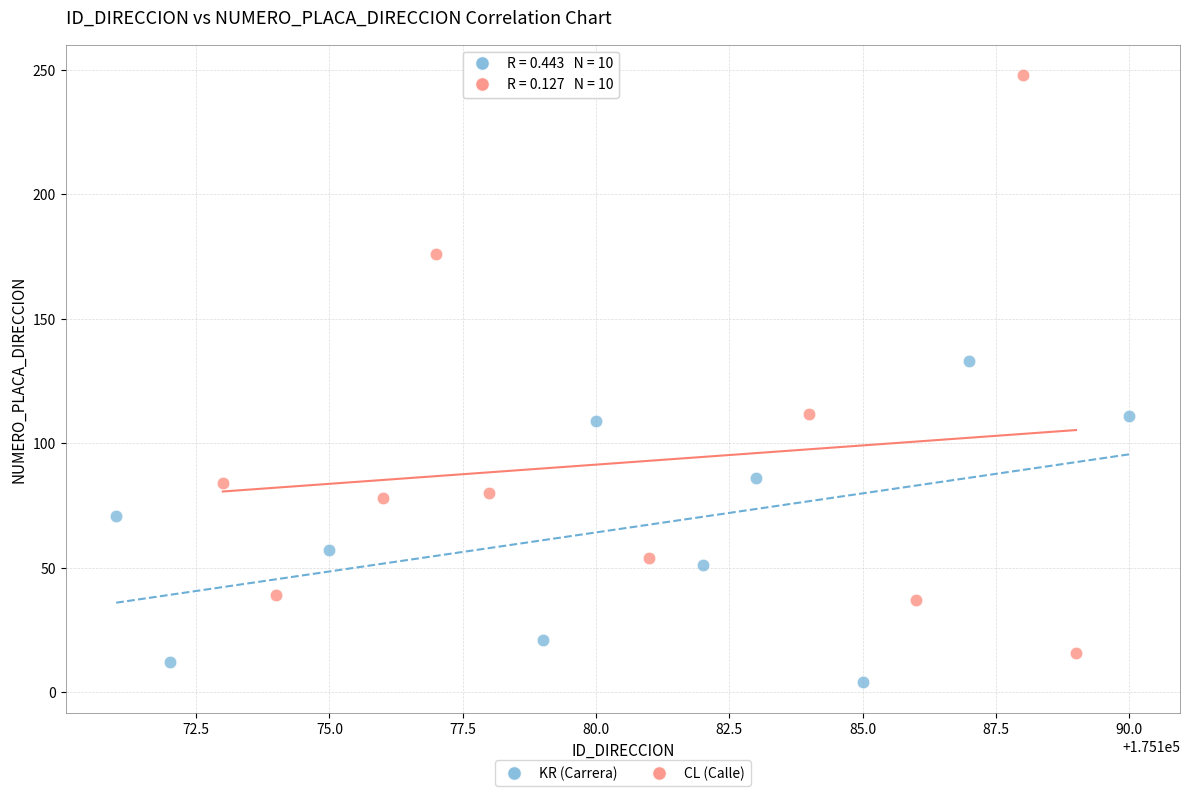

Which series contains the lowest Y value?

KR (Carrera)